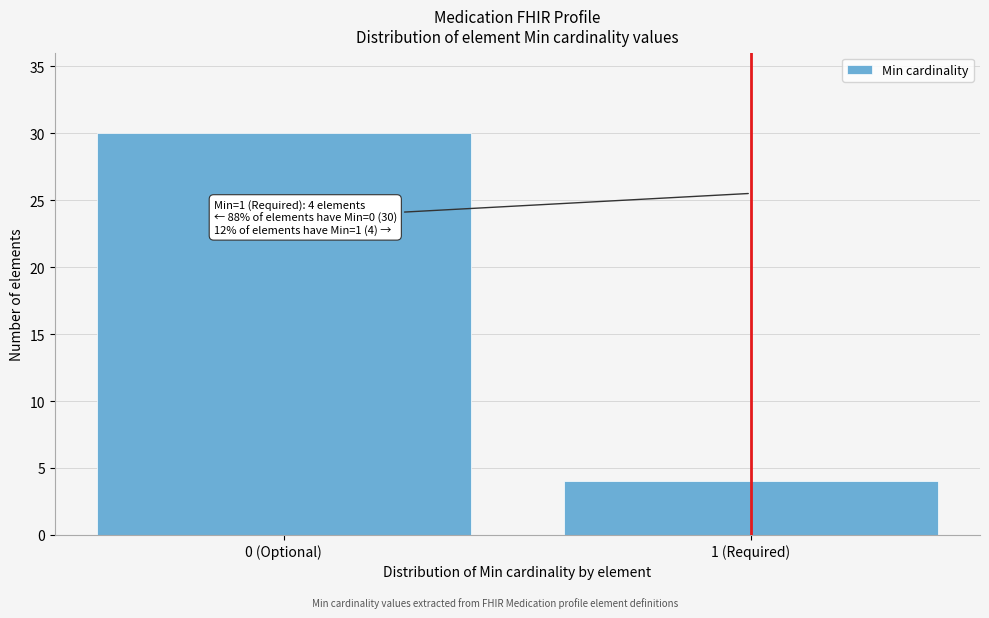

Reading left to right, transcribe all the data shown in this chart.

30	4